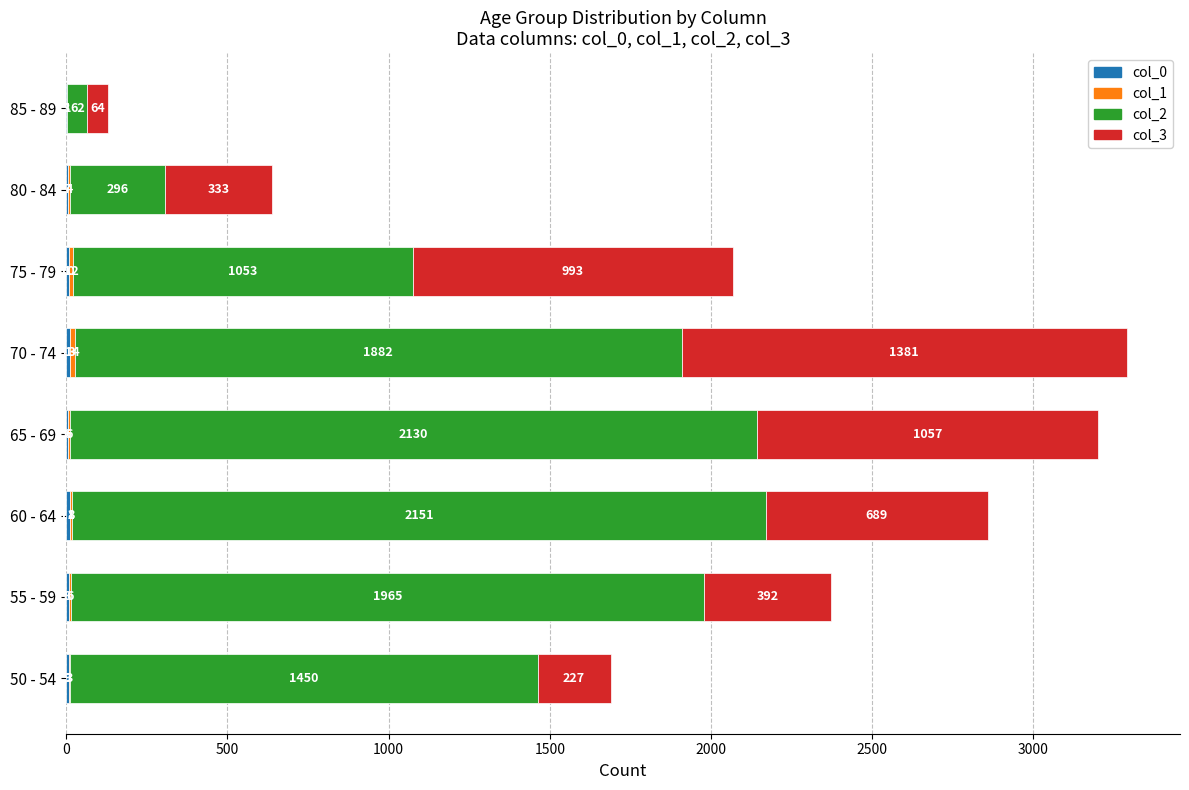

What is the total value across all series at 80 - 84?

640